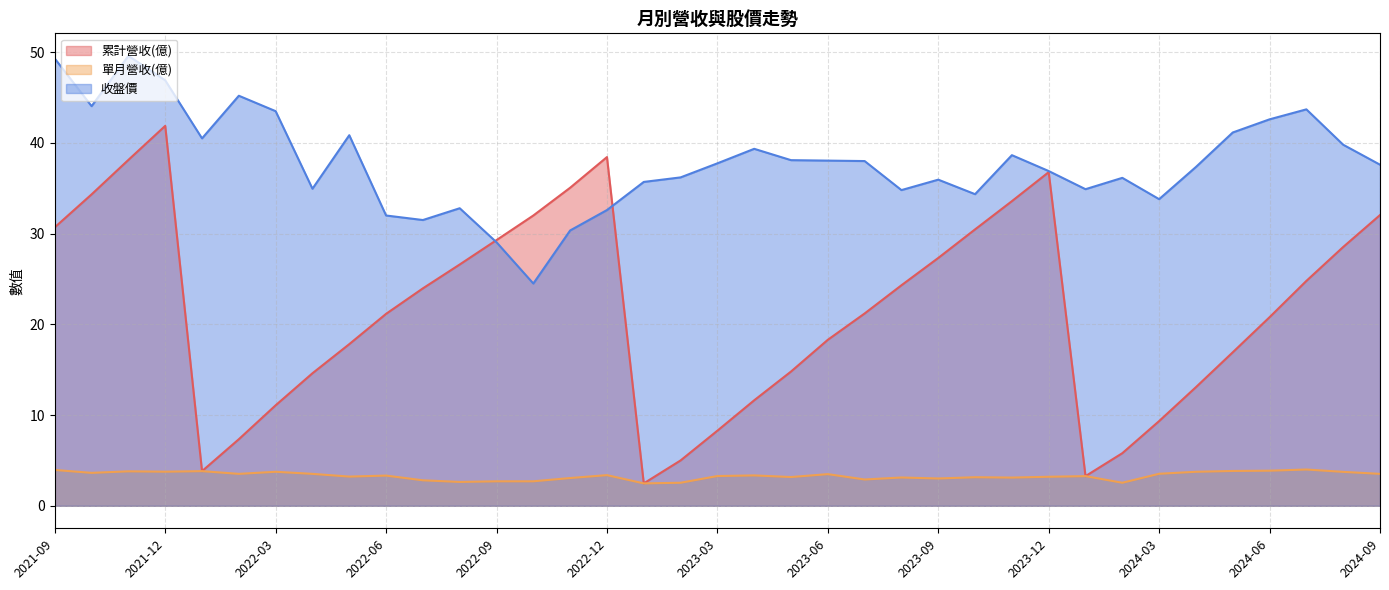

Which series has the largest total across all categories?

收盤價